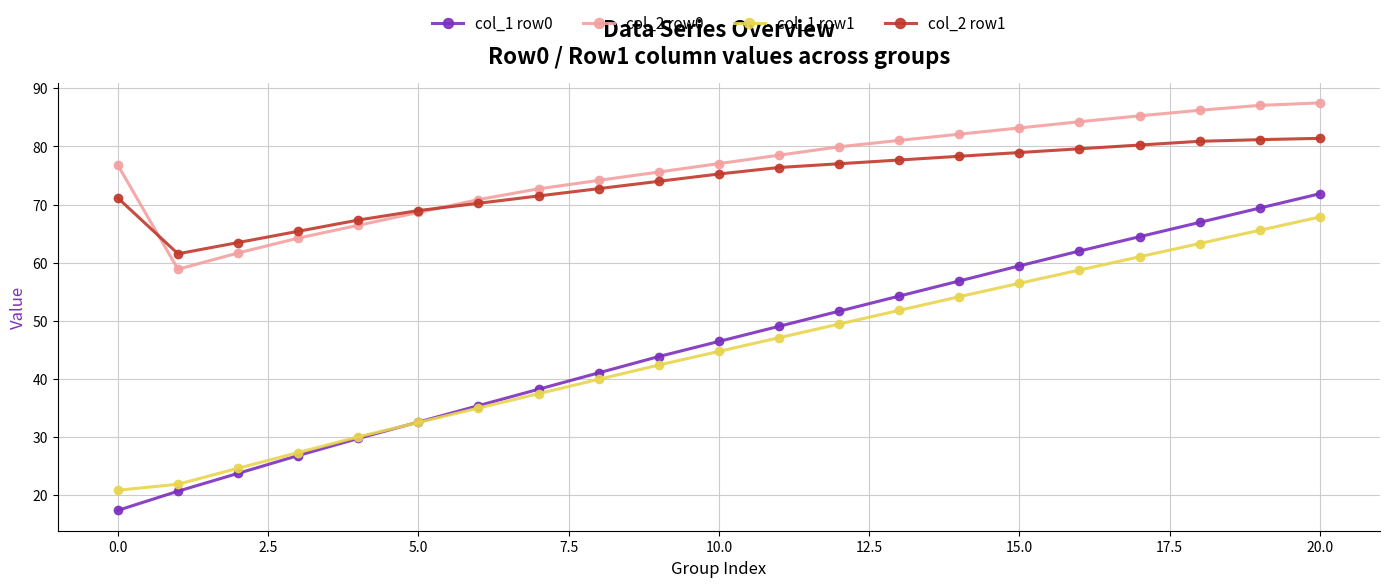

True or false: col_2 row1 and col_1 row0 cross at least once.

False